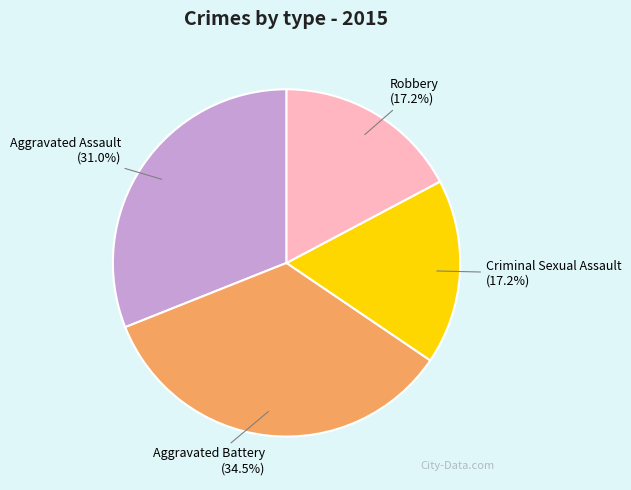

What portion of the pie excludes Criminal Sexual Assault?

82.8%